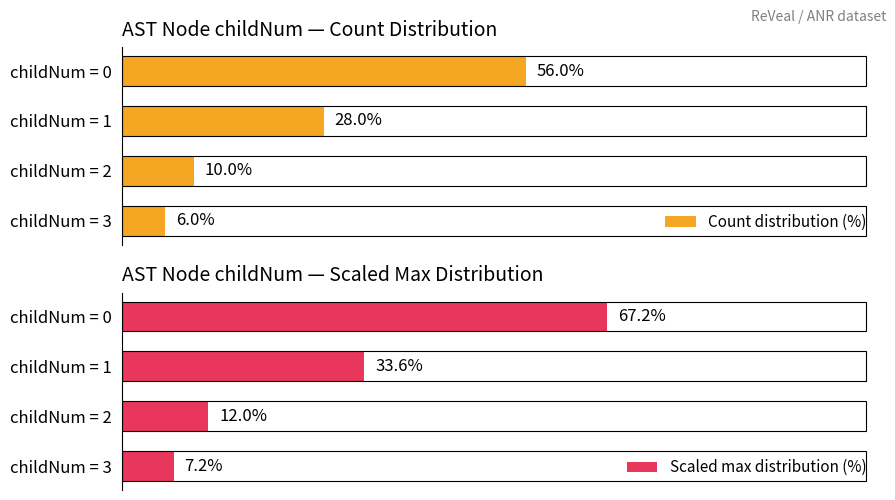

At how many categories does at least one series exceed 14?

2